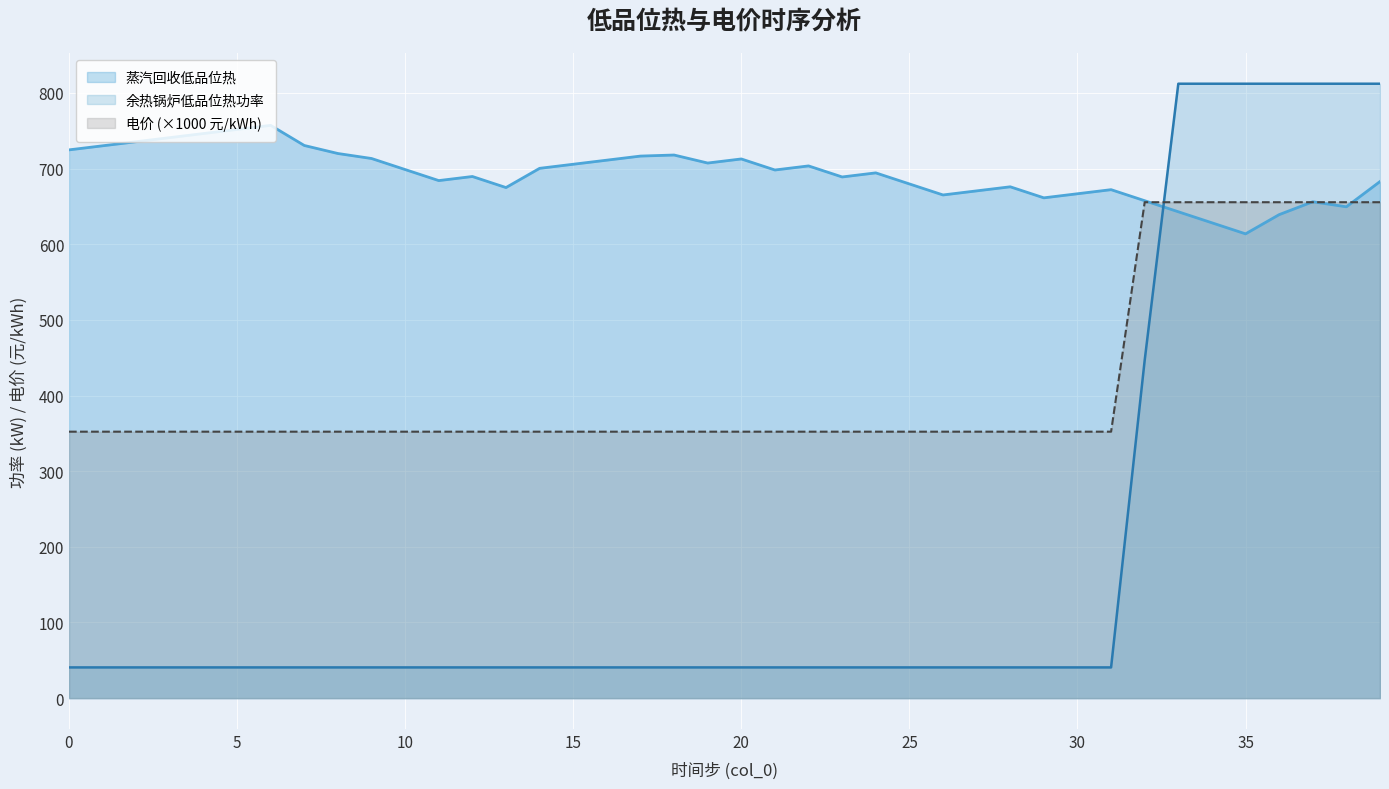

Which series has the widest spread of values?

余热锅炉低品位热功率